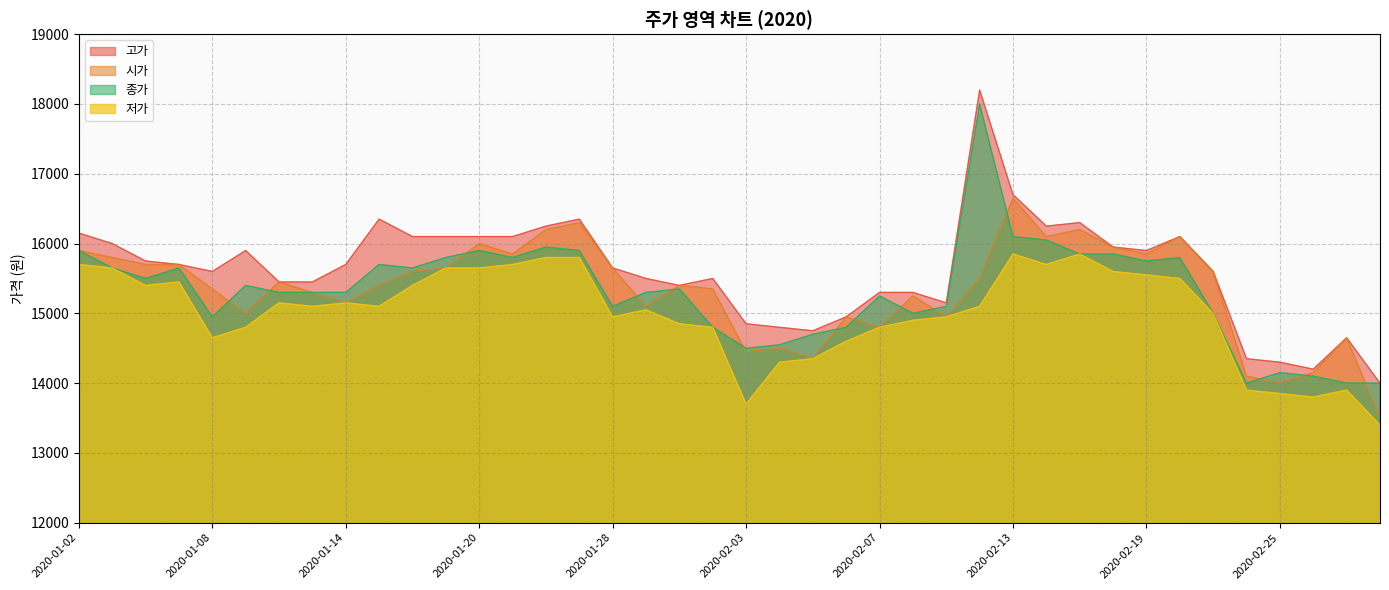

What position from the right is 2020-01-30?

22